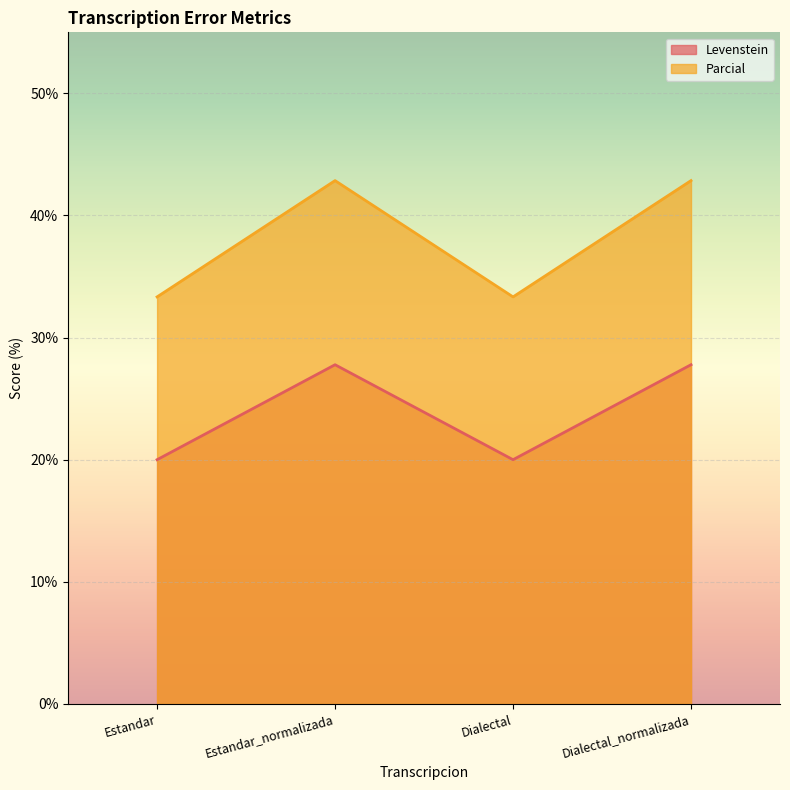

At which label is Levenstein closest to 23?

Estandar